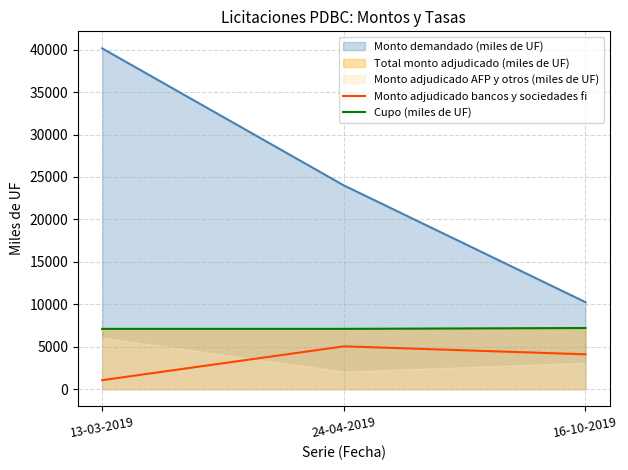

What position from the left is 13-03-2019?

1